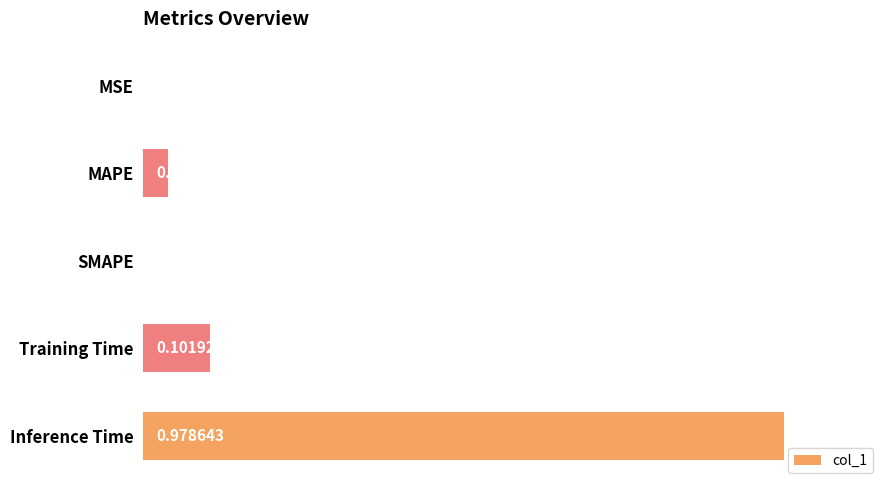

At which category does the chart reach its peak across all series?

Inference Time